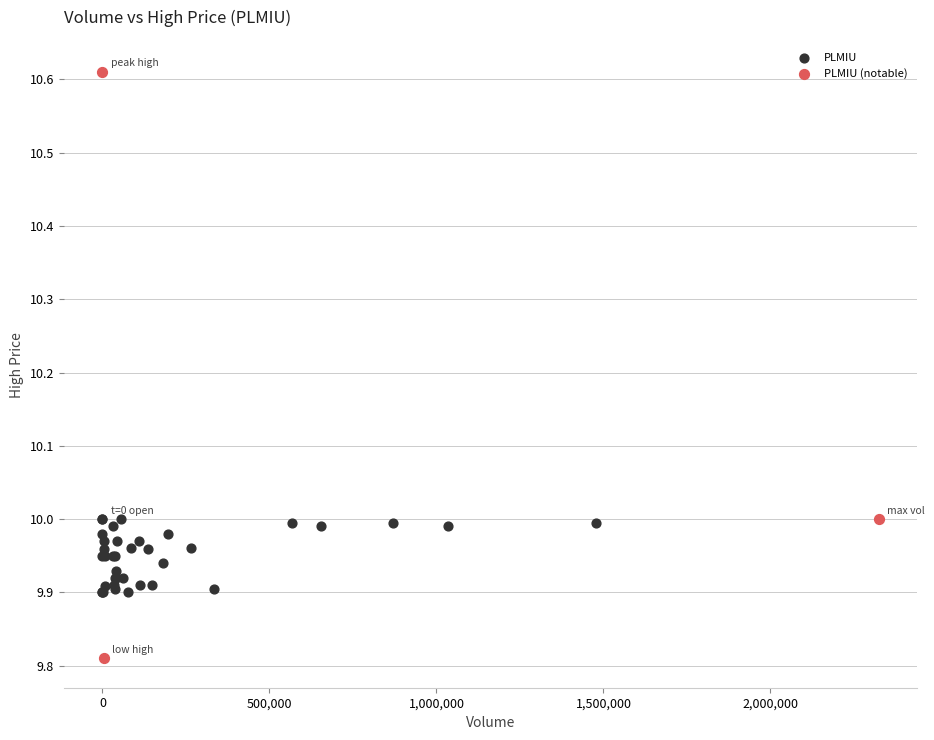

Which series reaches the minimum Y coordinate?

PLMIU (notable)